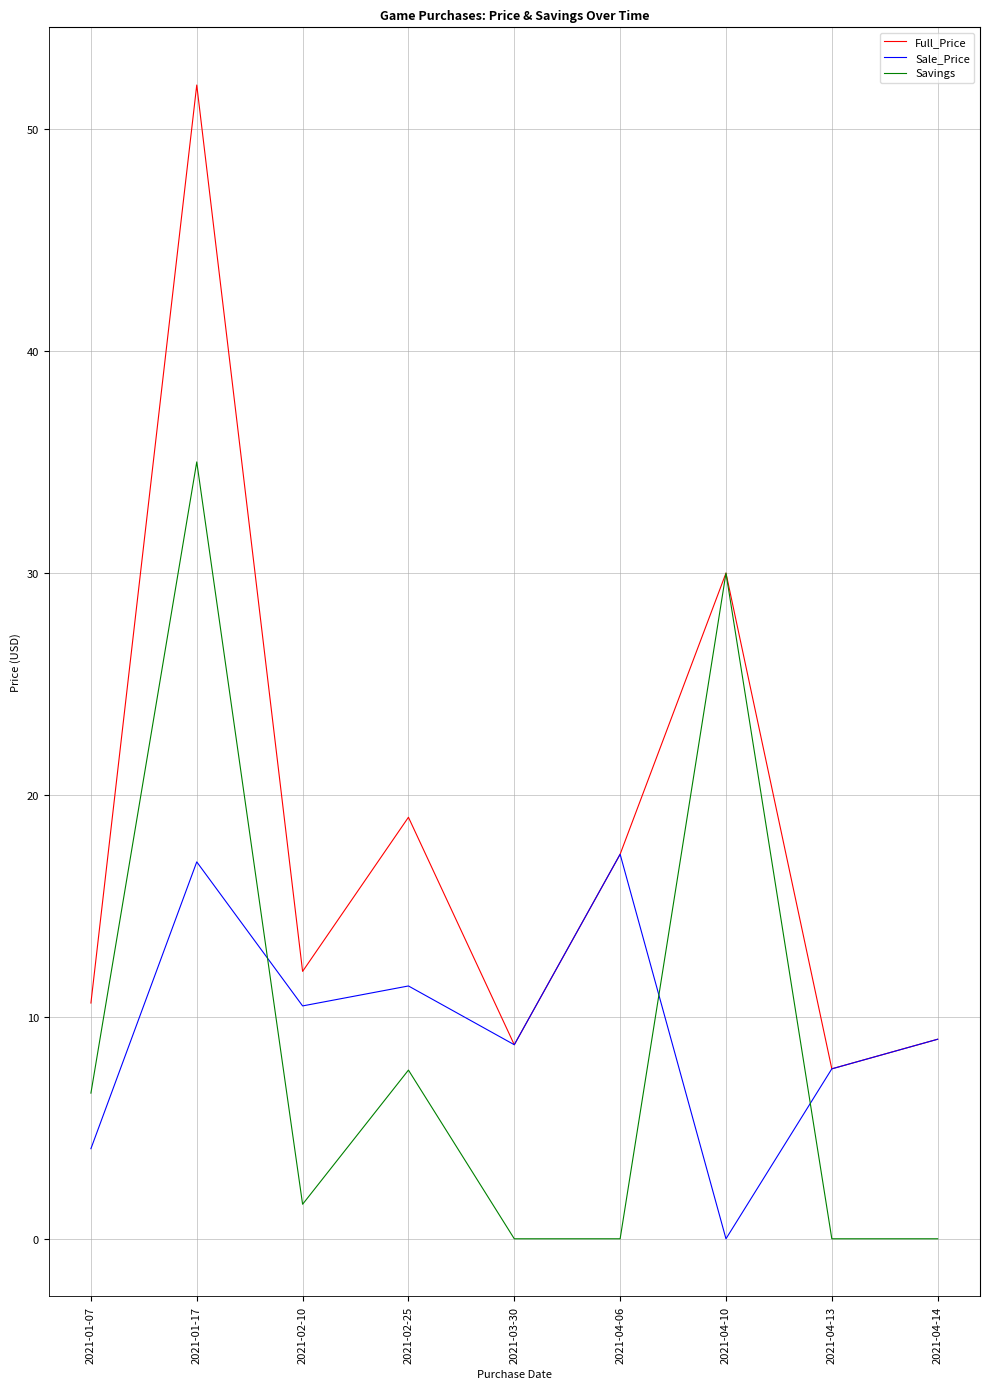

Is this an area chart (filled region under the line)?

No